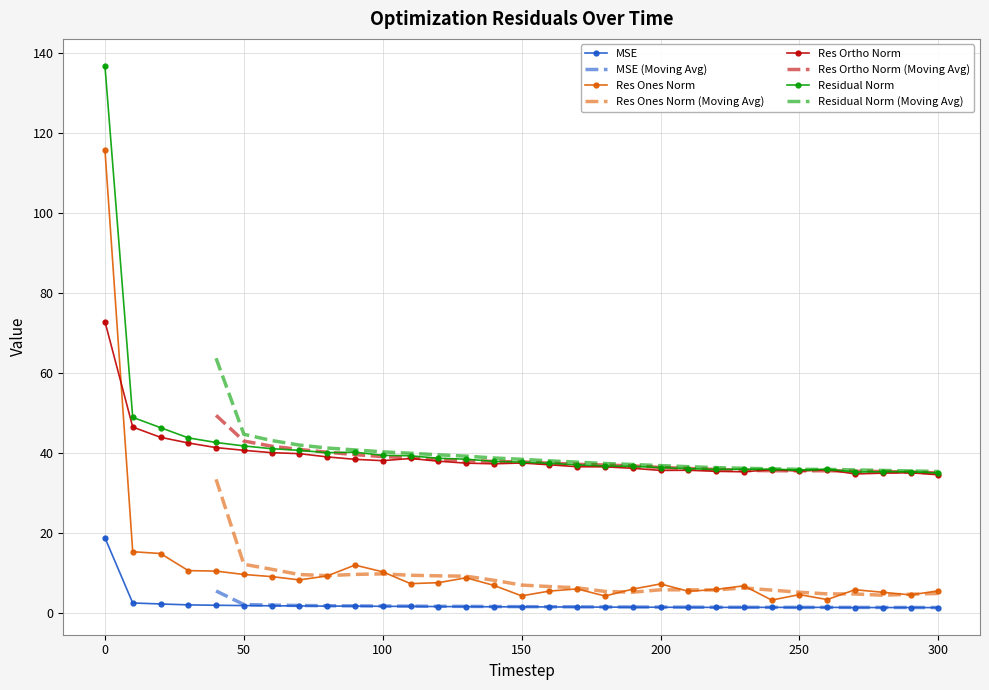

Reading left to right, list all the values displayed in this chart.

mse: 18.7	2.4	2.1	1.9	1.8	1.7	1.7	1.6	1.6	1.6	1.5	1.5	1.5	1.5	1.4	1.4	1.4	1.4	1.3	1.3	1.3	1.3	1.3	1.3	1.3	1.3	1.3	1.2	1.2	1.2	1.2
res_ones_norm: 115.7	15.2	14.8	10.5	10.4	9.5	9.0	8.2	9.1	11.9	10.2	7.2	7.5	8.7	6.8	4.2	5.4	5.9	4.1	5.9	7.1	5.3	5.8	6.7	3.1	4.5	3.2	5.7	5.1	4.4	5.4
res_ortho_norm: 72.7	46.4	43.8	42.4	41.2	40.6	40.0	39.7	38.9	38.3	38.0	38.5	37.8	37.4	37.2	37.4	36.9	36.5	36.4	36.1	35.5	35.6	35.3	35.2	35.7	35.4	35.7	34.6	34.9	35.0	34.4
residual_norm: 136.7	48.8	46.2	43.7	42.5	41.7	41.0	40.6	40.0	40.1	39.3	39.2	38.6	38.3	37.8	37.6	37.3	36.9	36.7	36.5	36.2	36.0	35.8	35.8	35.9	35.6	35.9	35.1	35.2	35.2	34.9